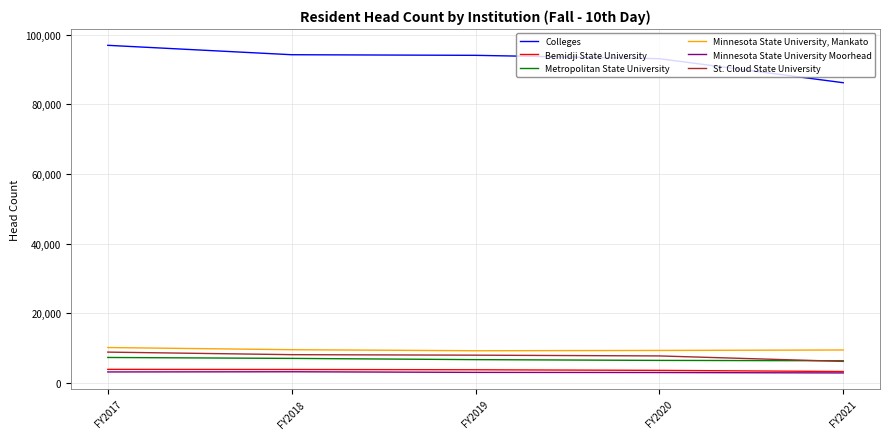

True or false: Minnesota State University Moorhead and St. Cloud State University cross at least once.

False